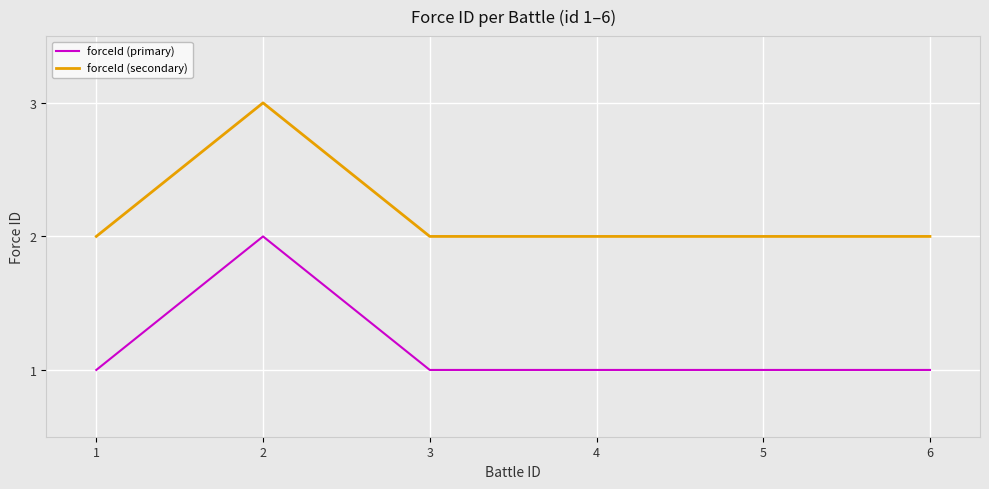

What is the sum of all forceId (secondary) values?

13